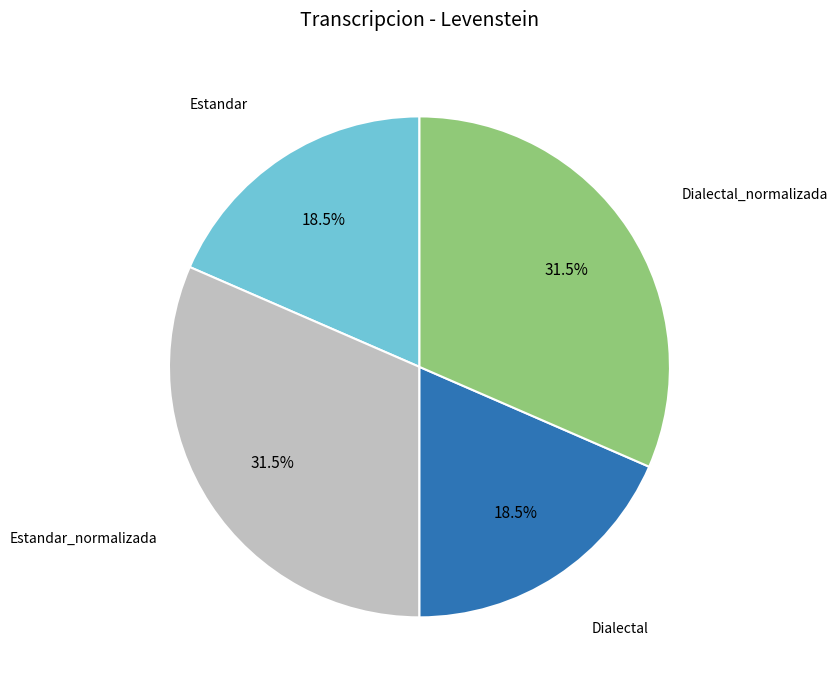

Is there a majority slice in this chart?

No